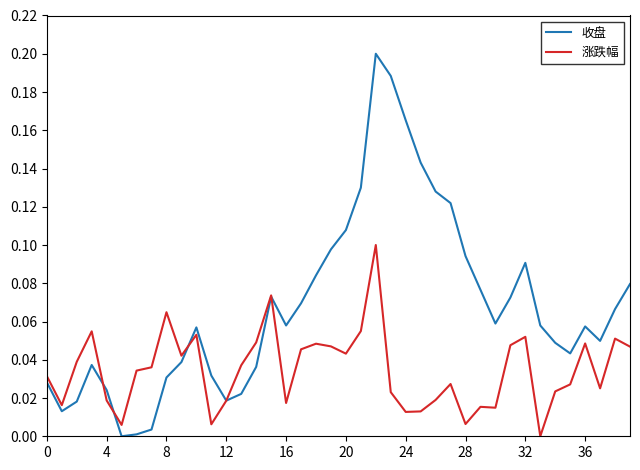

Which series has the widest spread of values?

收盘